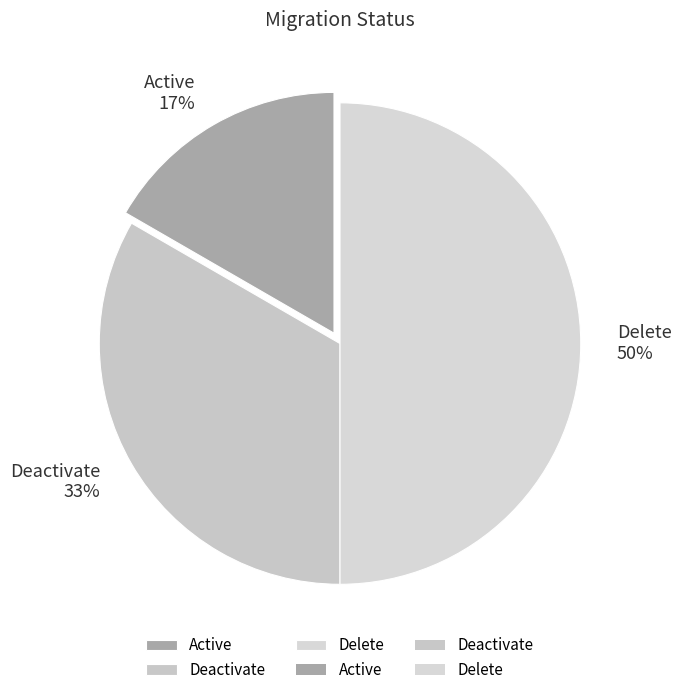

What is the smallest slice in the pie chart?

Active